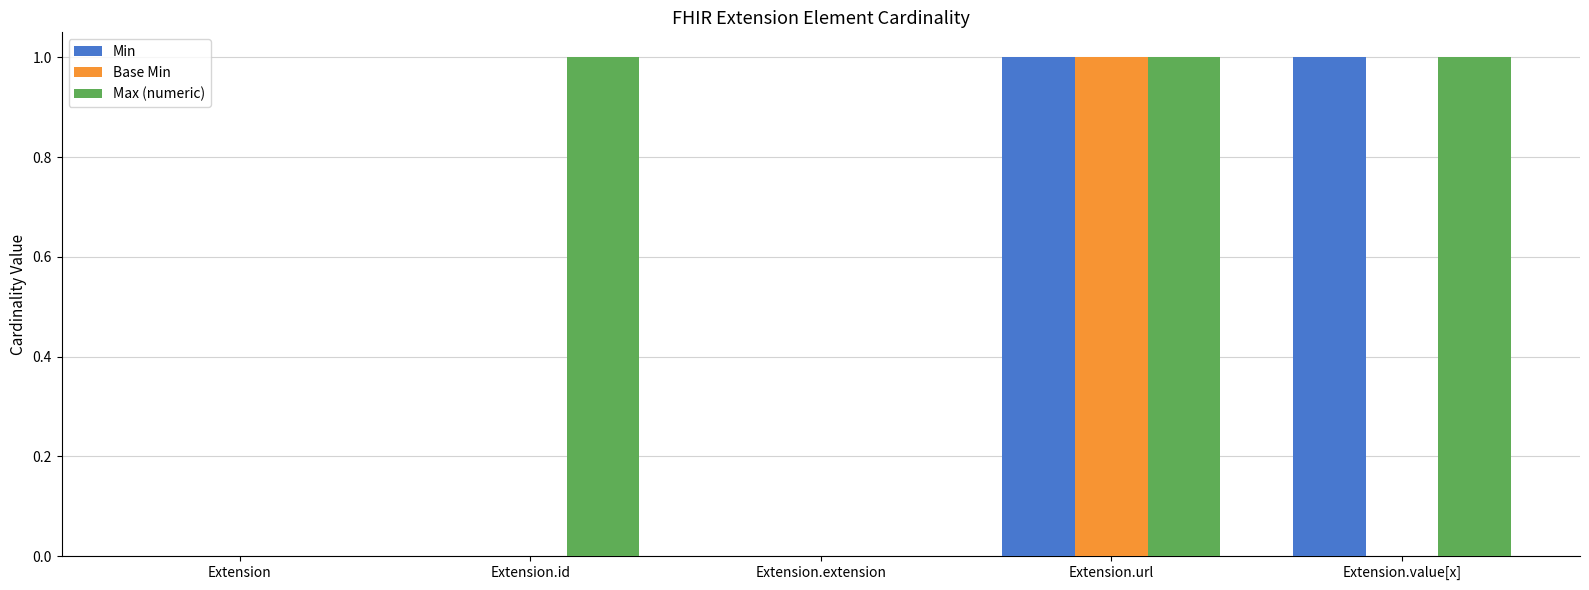

At which category is the sum across all series the highest?

Extension.url